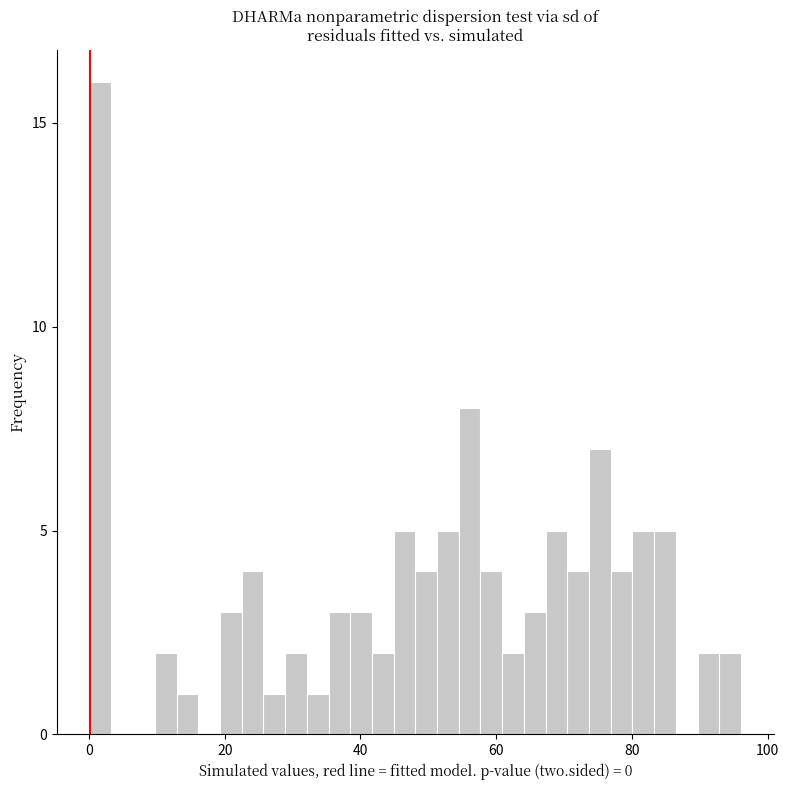

Around what value on the x-axis is the tallest bar? Give the approximate position of its centre, as read against the axis.

2